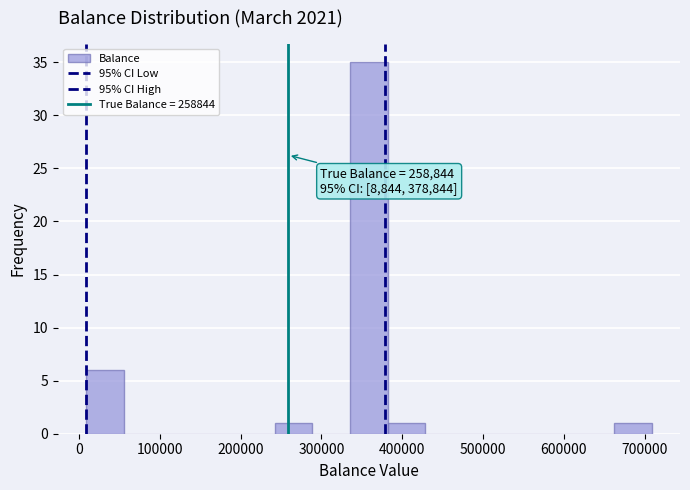

Over which range of the x-axis is the bar tallest?

340000 to 380000